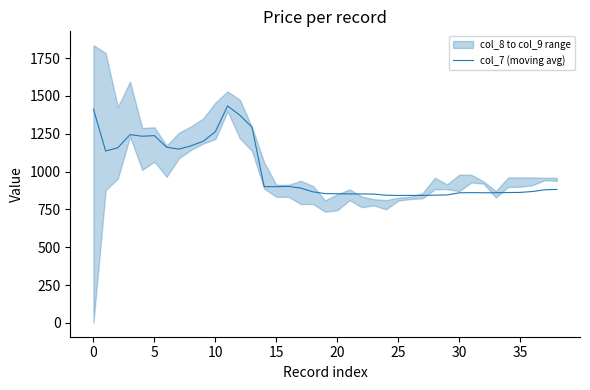

What is the highest value of the col_7 (moving avg) series?

1433.7